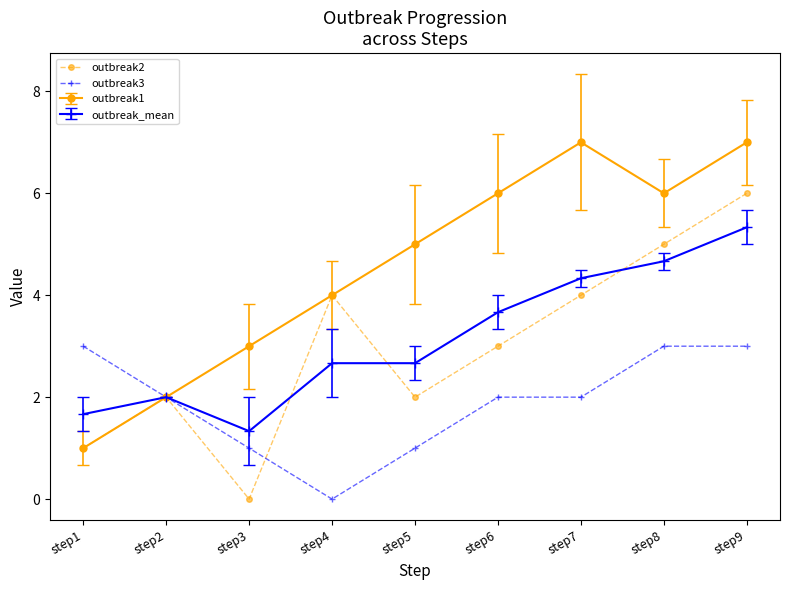

Which series has the largest total across all categories?

outbreak1